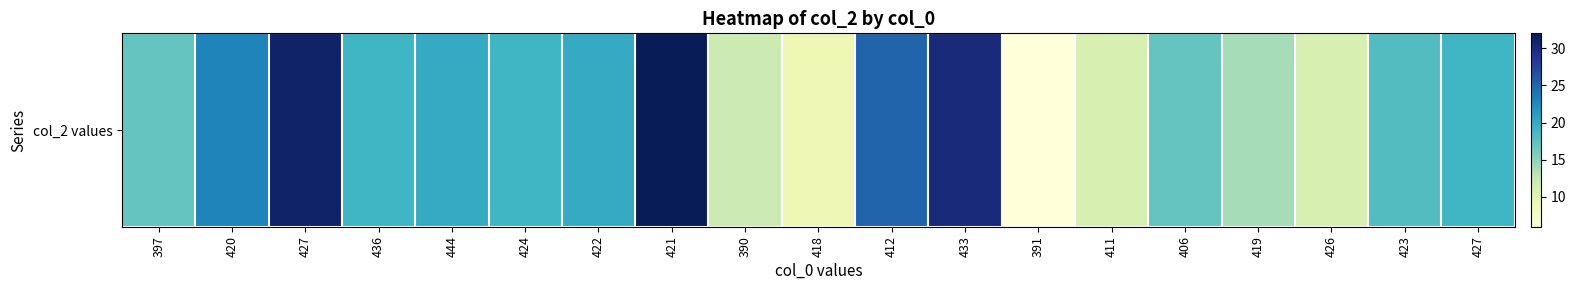

Rank the categories by value from highest to lowest.

421, 427, 433, 412, 420, 444, 422, 436, 424, 427, 423, 397, 406, 419, 390, 411, 426, 418, 391